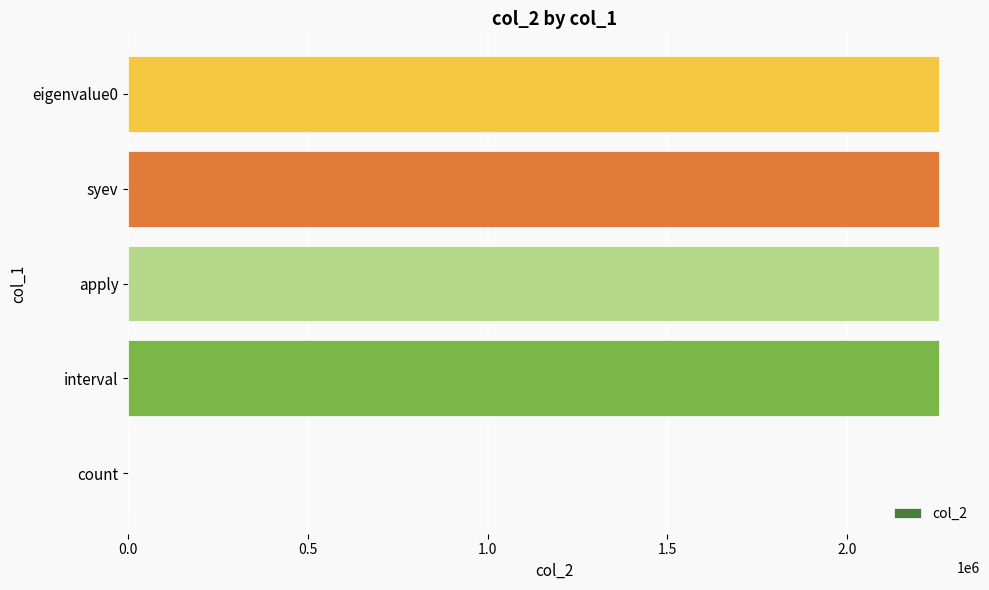

True or false: the data shows 2256634 at apply.

True